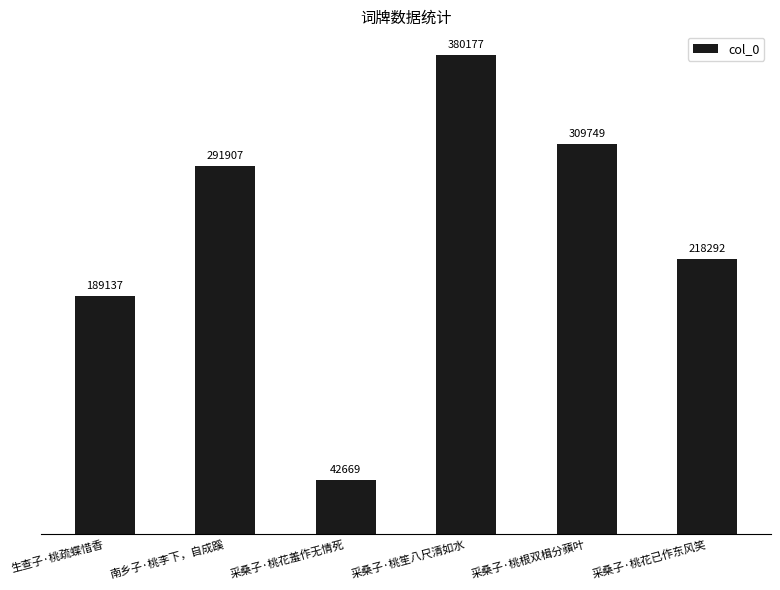

What is the maximum value shown in the chart?

380177